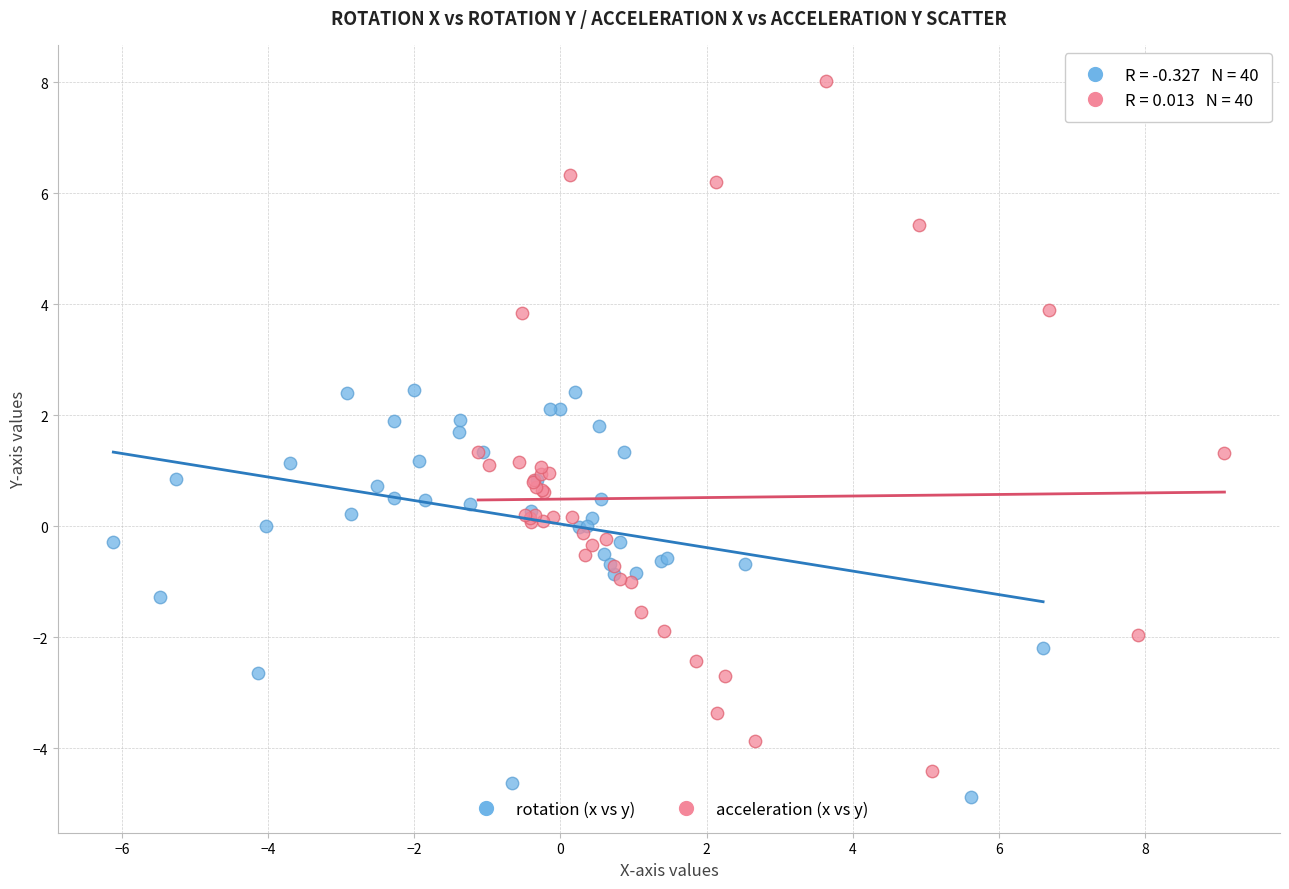

Which series has the largest Y range (max minus min)?

acceleration (x vs y)